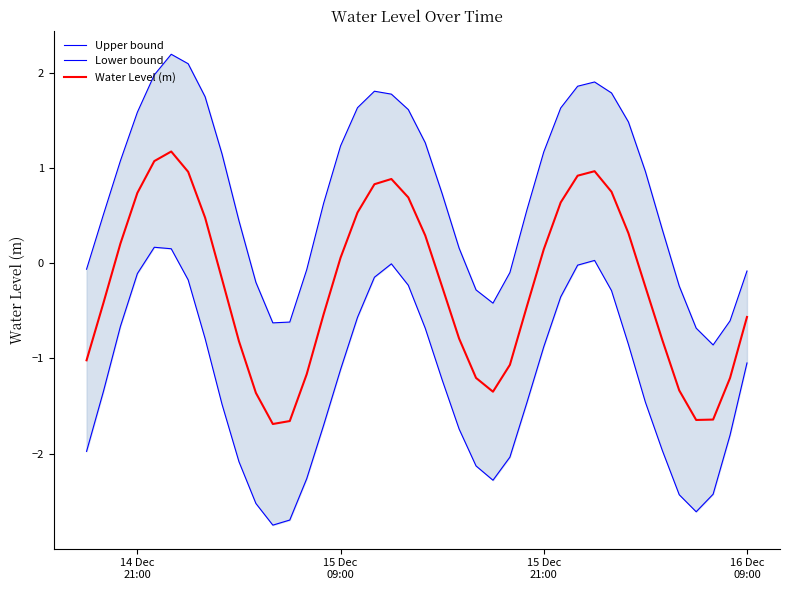

What is the sum of all Lower bound values?

-50.0